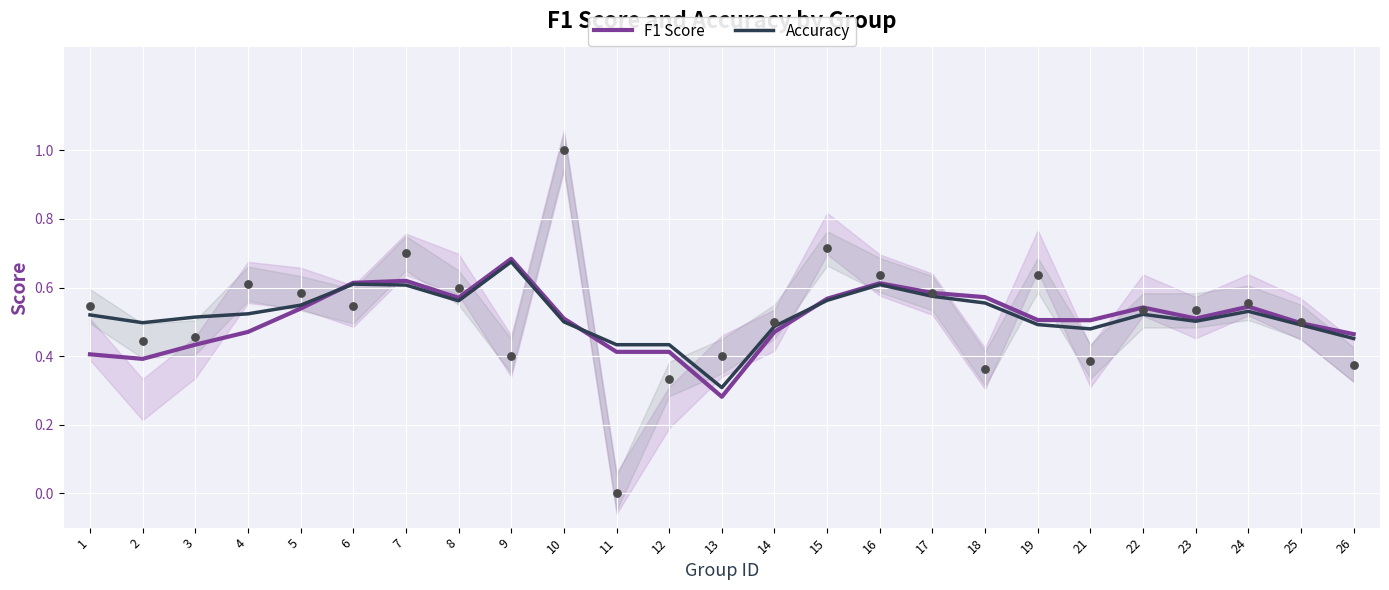

What are all the series names shown in the legend?

F1 Score, Accuracy